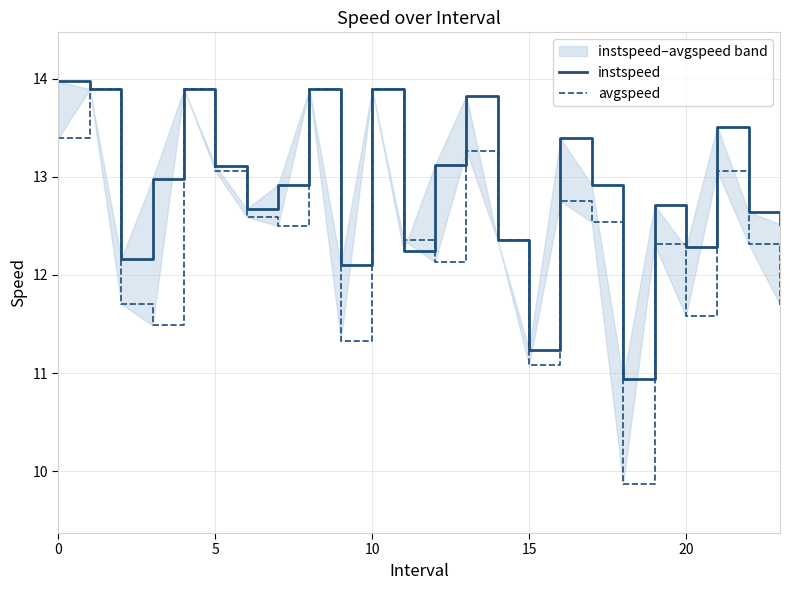

How many data points does each series have?

24